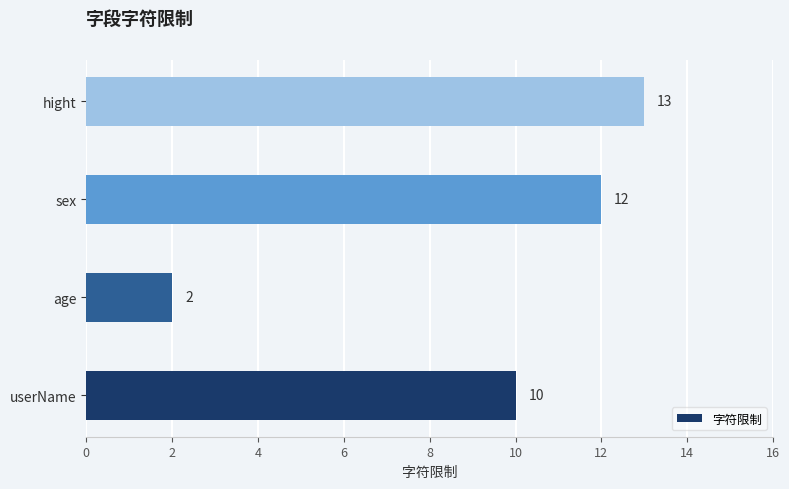

At which category does the chart reach its peak across all series?

hight